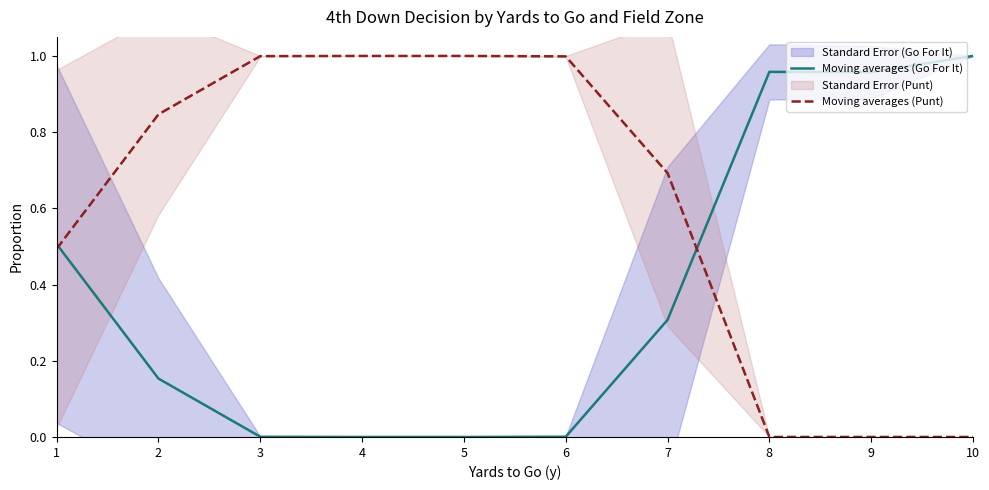

How many intersections are there between Moving averages (Punt) and Moving averages (Go For It)?

2